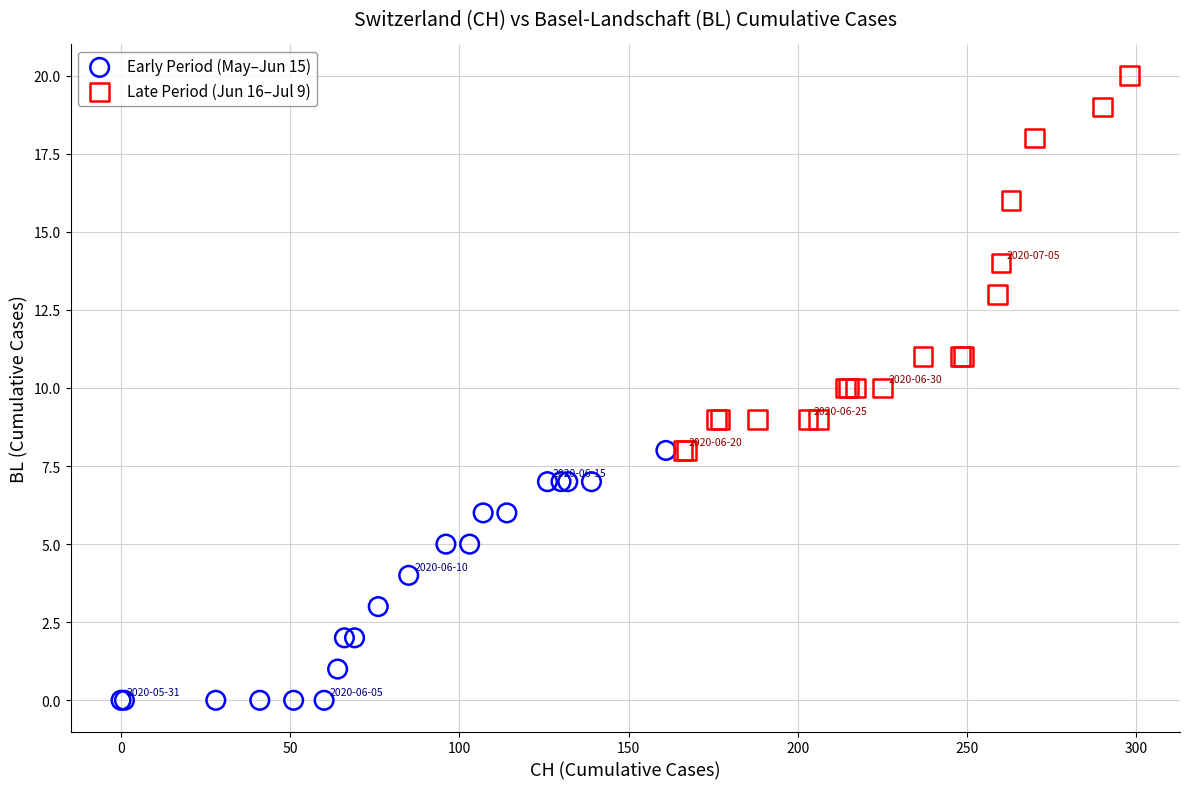

Which series contains the highest Y value?

Late Period (Jun 16–Jul 9)